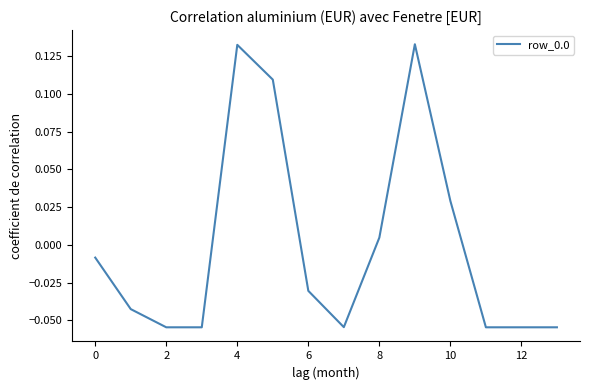

Reading left to right, extract all data points from this chart.

-0.0	-0.0	-0.1	-0.1	0.1	0.1	-0.0	-0.1	0.0	0.1	0.0	-0.1	-0.1	-0.1